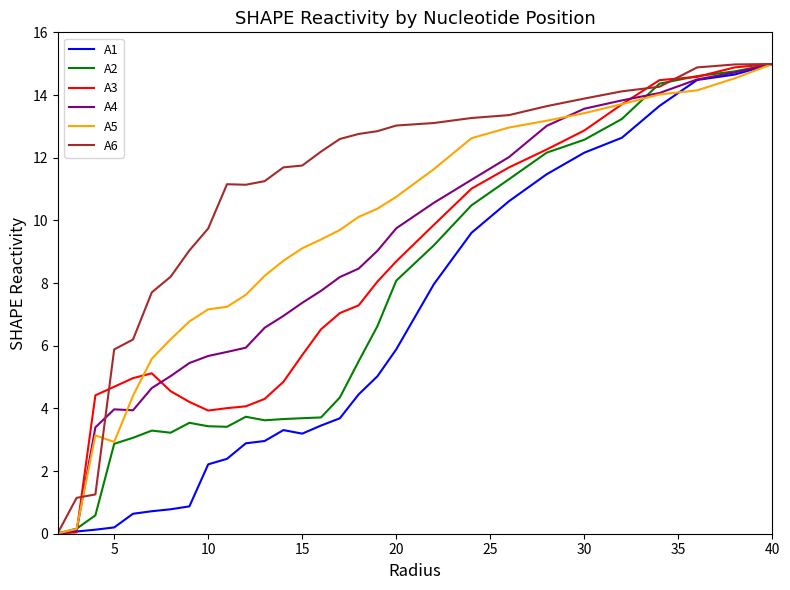

Which series has the largest total across all categories?

A6